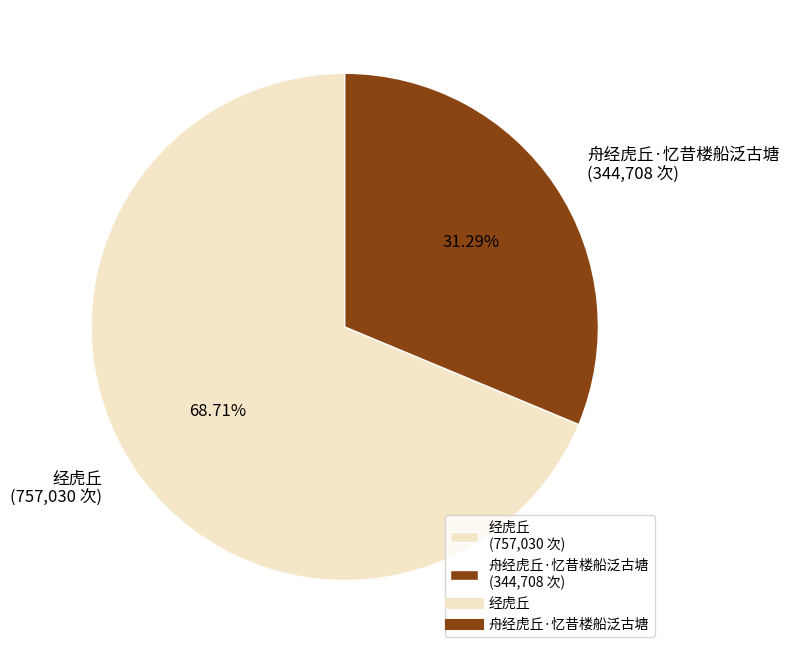

Rank the categories by value from lowest to highest.

舟经虎丘·忆昔楼船泛古塘, 经虎丘